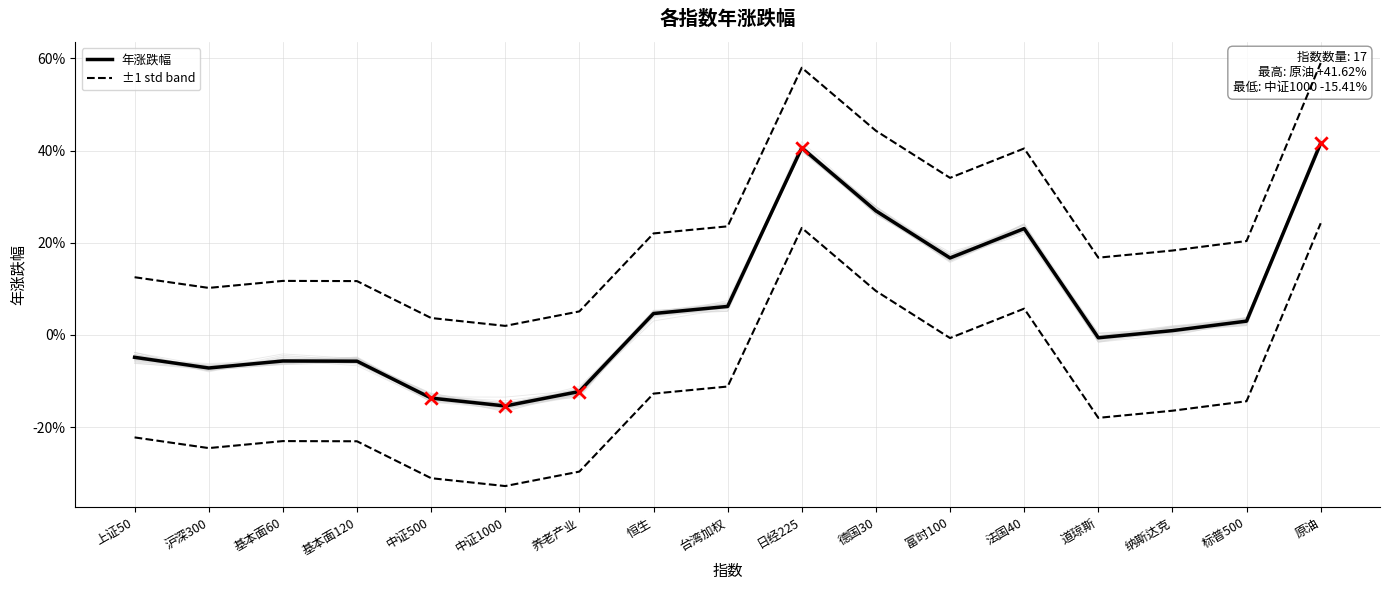

Which series has the widest spread of Y values?

年涨跌幅